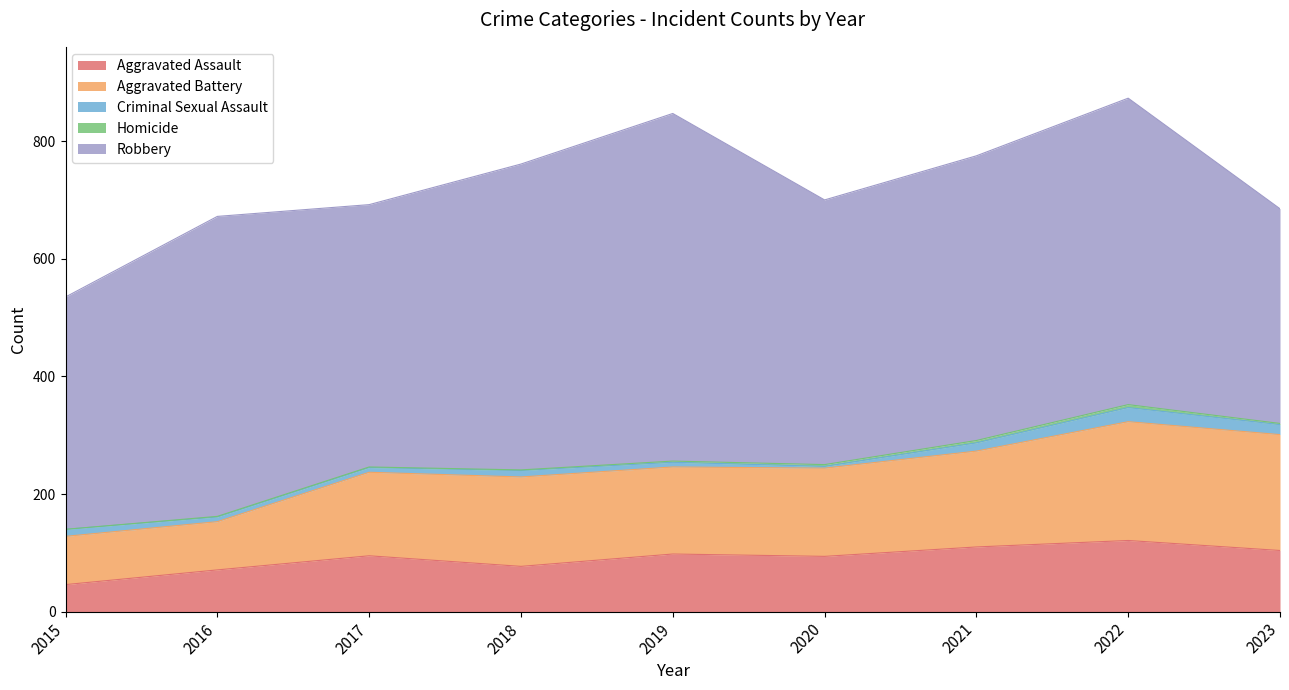

Is it true that Criminal Sexual Assault equals 20 at 2021?

False